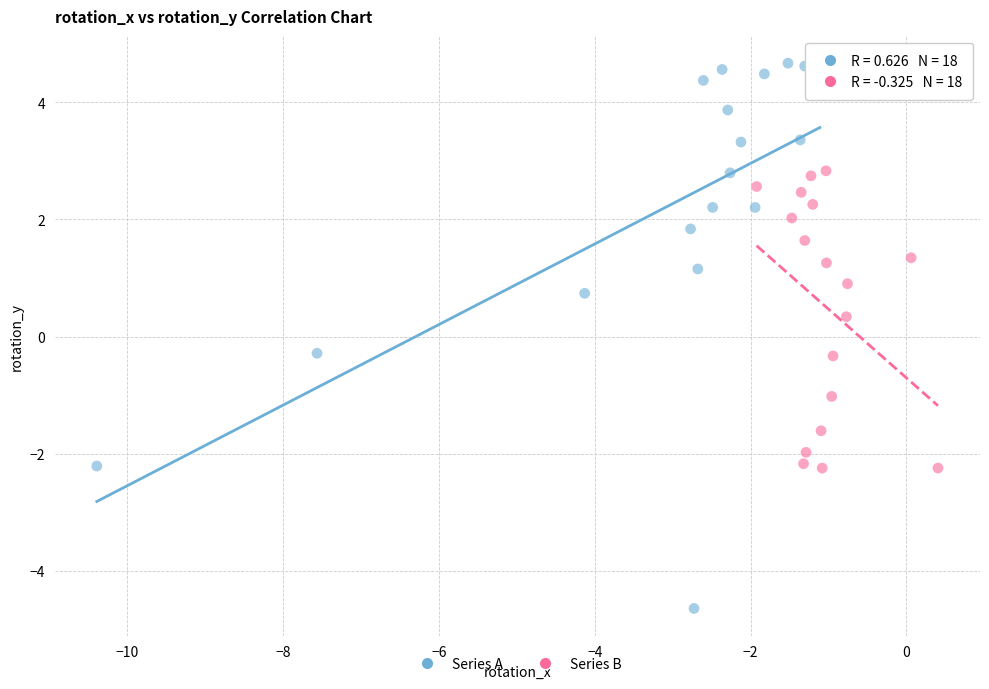

Which series contains the highest Y value?

Series A